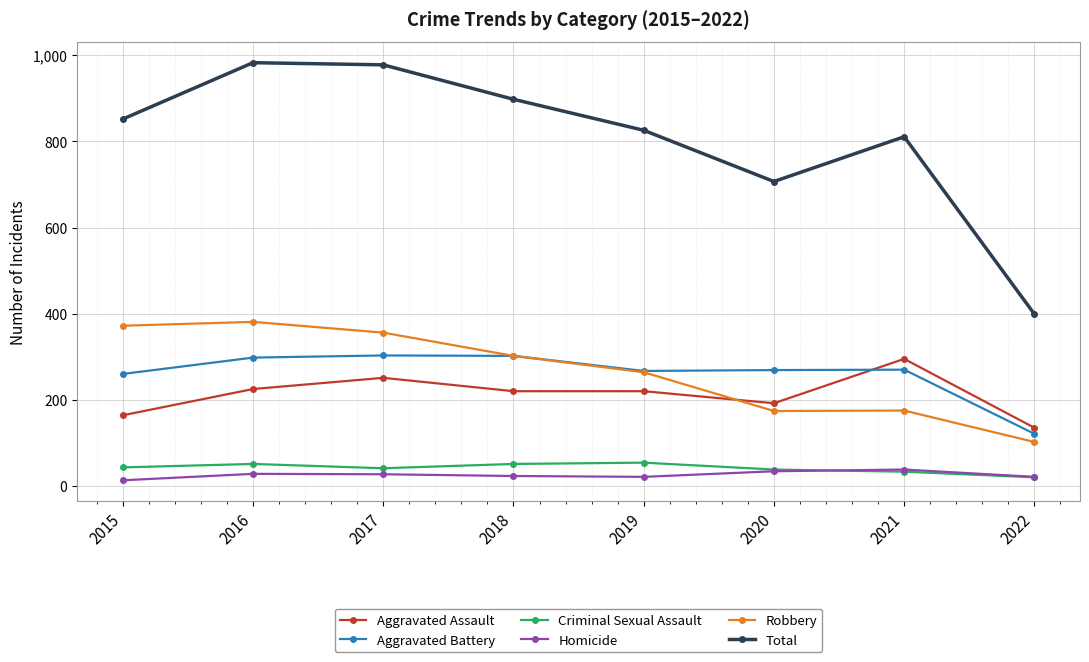

True or false: Homicide and Aggravated Battery intersect in this chart.

False